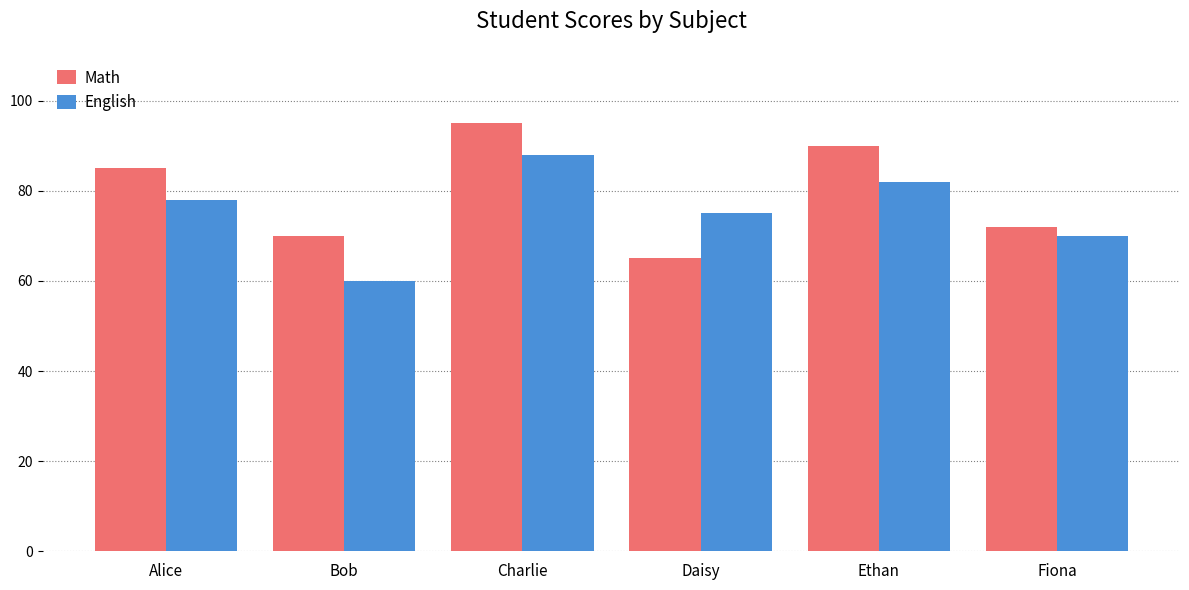

What is the difference between the highest and lowest values at Bob?

10